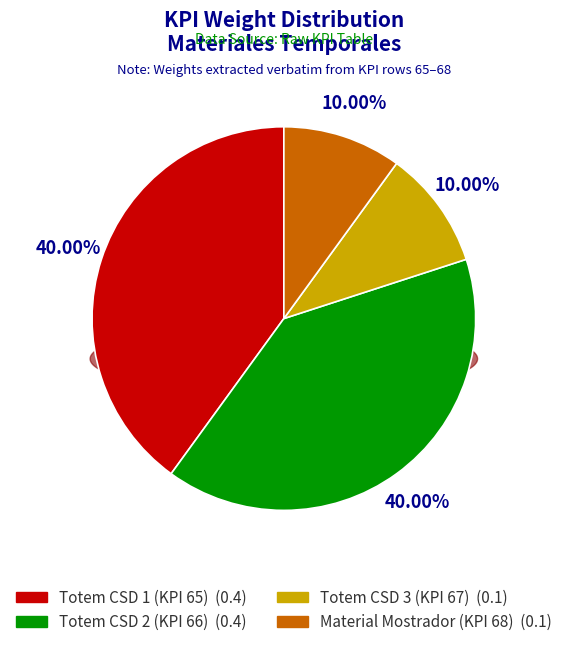

To the nearest percent, what portion does Totem CSD 2 (KPI 66) represent?

40%